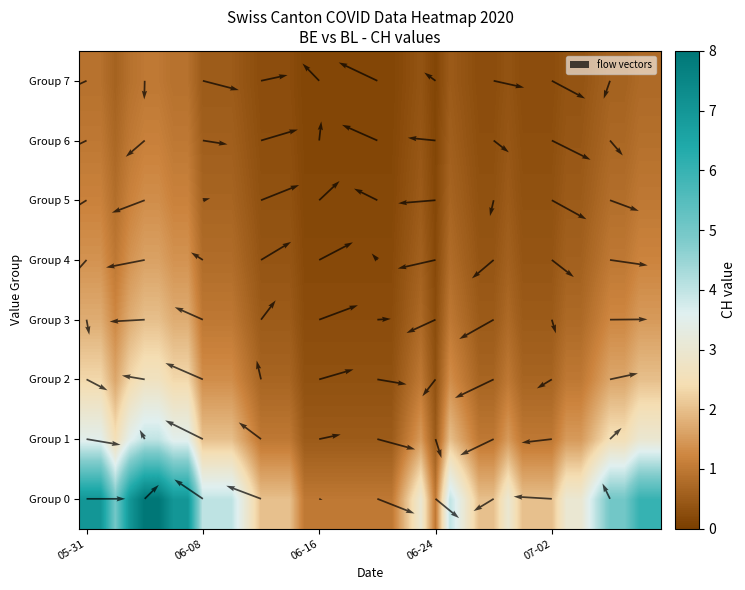

How many 1 values are between 1 and 2?

20